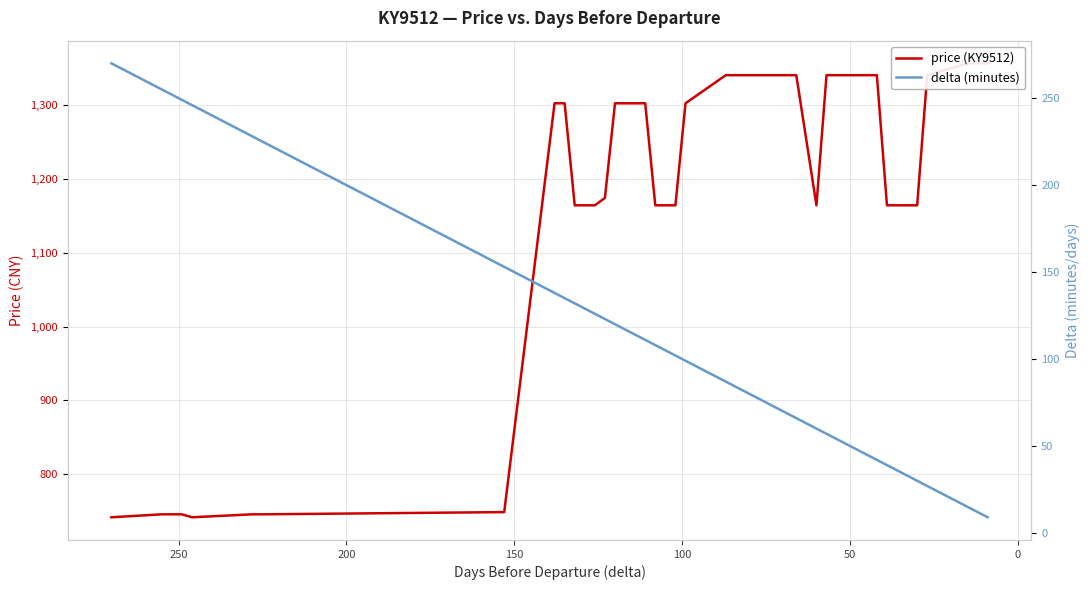

Reading left to right, what are all the values shown in this chart?

price (KY9512): 742	746	746	742	746	746	749	1302	1302	1164	1164	1164	1174	1302	1302	1302	1302	1164	1164	1164	1302	1340	1340	1340	1340	1340	1340	1164	1340	1340	1340	1340	1164	1164	1164	1340	1356	1356	1356
delta (minutes): 270	255	249	246	228	225	153	138	135	132	129	126	123	120	117	114	111	108	105	102	99	87	84	81	78	75	66	60	57	54	51	42	39	36	30	27	15	12	9